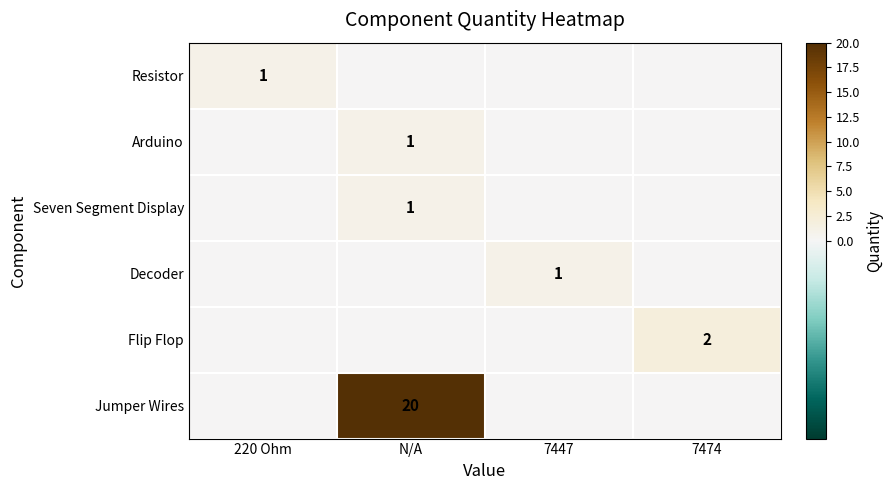

Is it true that Flip Flop equals 1 at 7474?

False